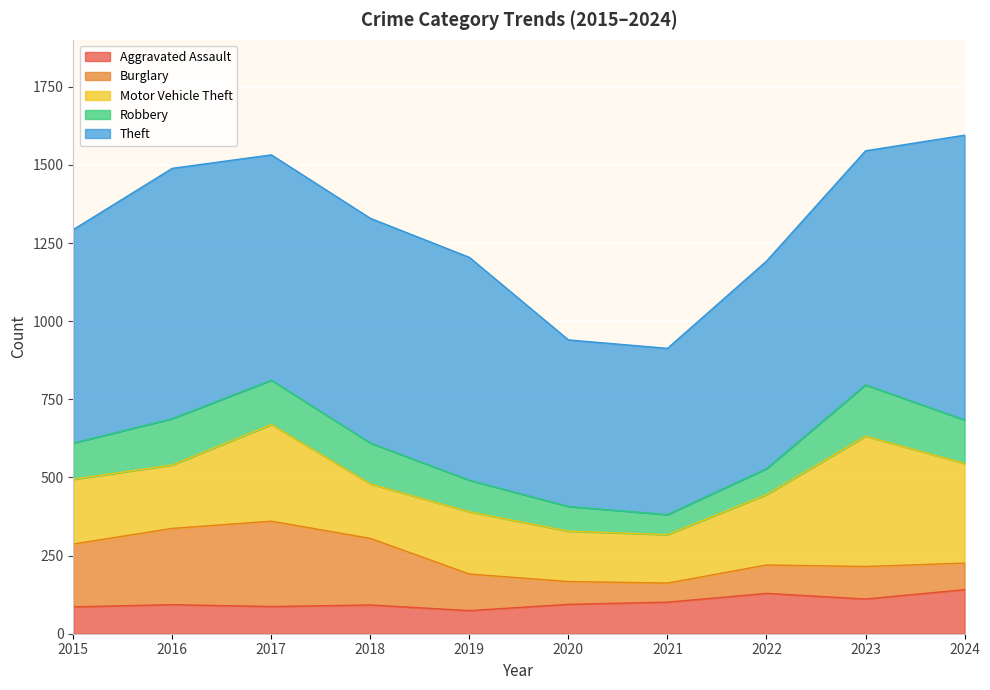

List the series in order of their peak value, lowest first.

Aggravated Assault, Robbery, Burglary, Motor Vehicle Theft, Theft